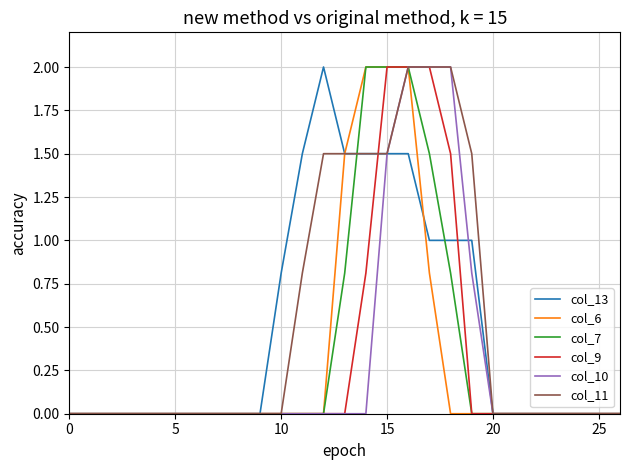

What is the greatest value displayed?

2.0